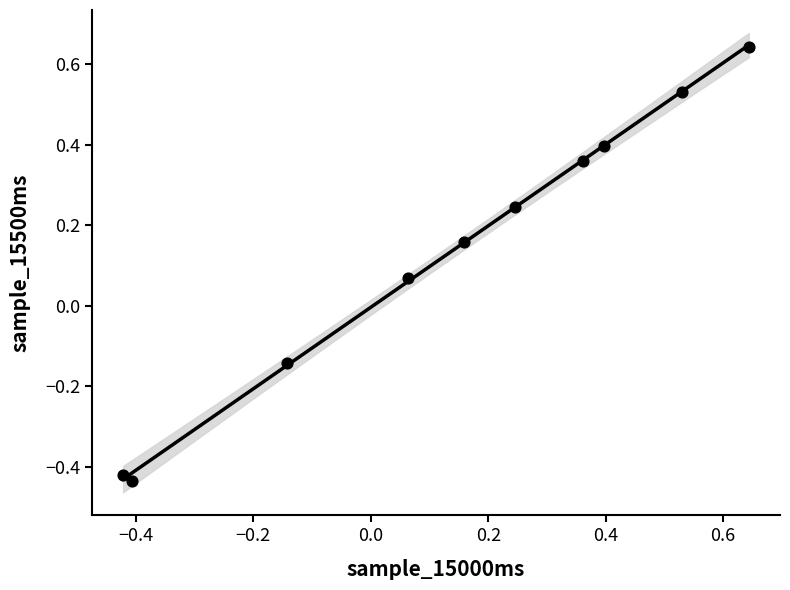

What is the range of Y values (max minus min)?

1.1